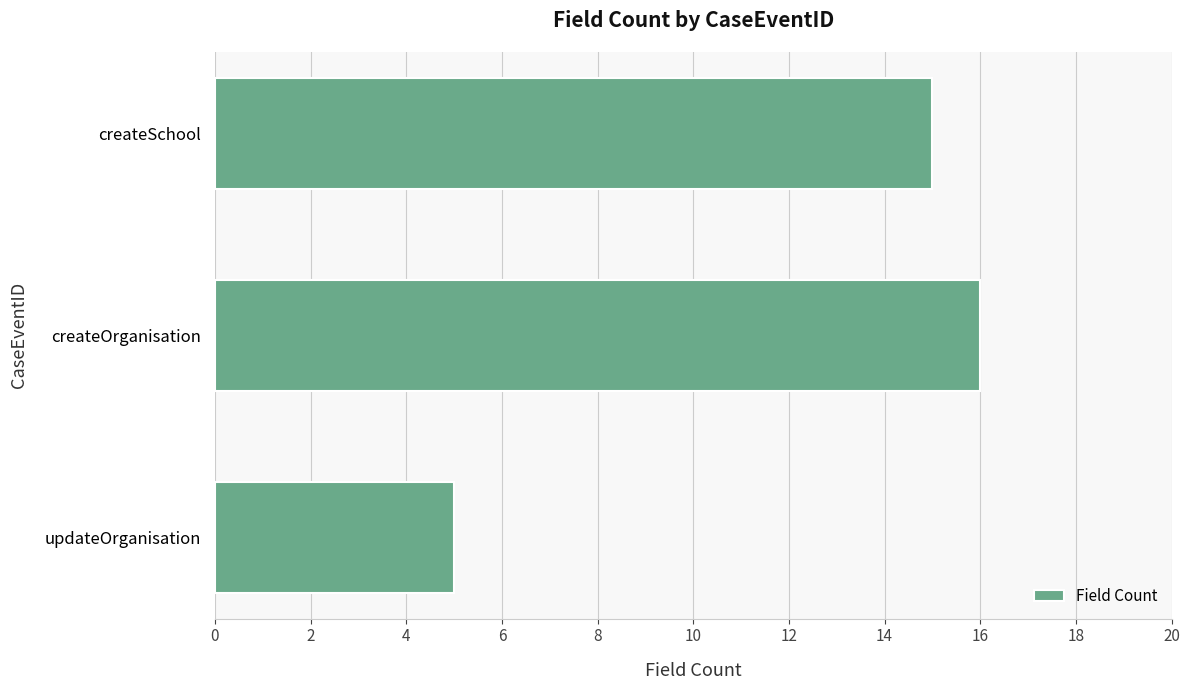

At which category does the chart reach its minimum across all series?

updateOrganisation